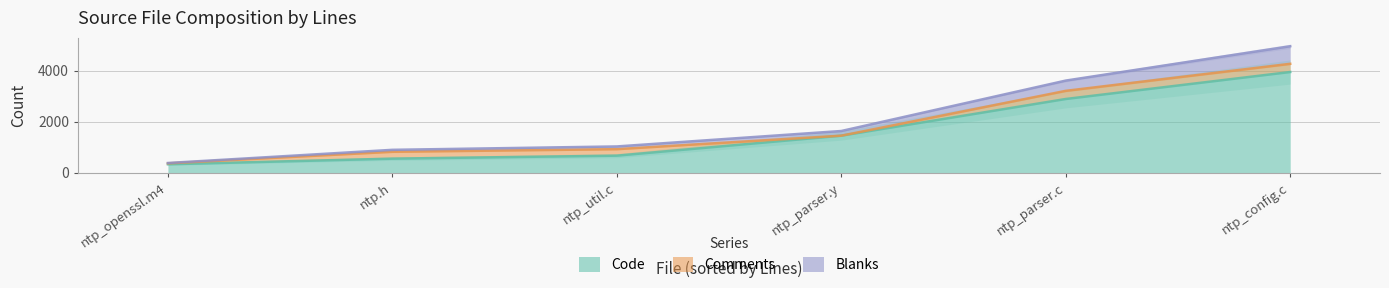

What is the difference between the maximum and second lowest values in the Comments series?

285